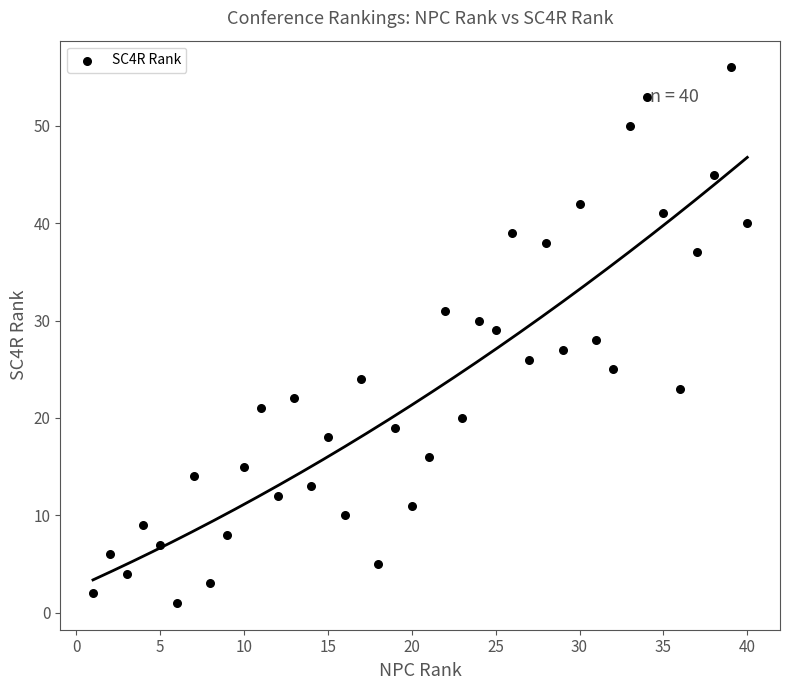

What is the range of X values (max minus min)?

39